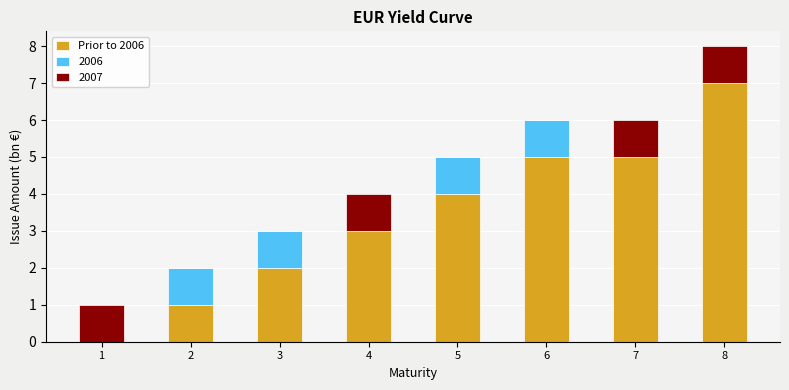

At which category is the sum across all series the highest?

8